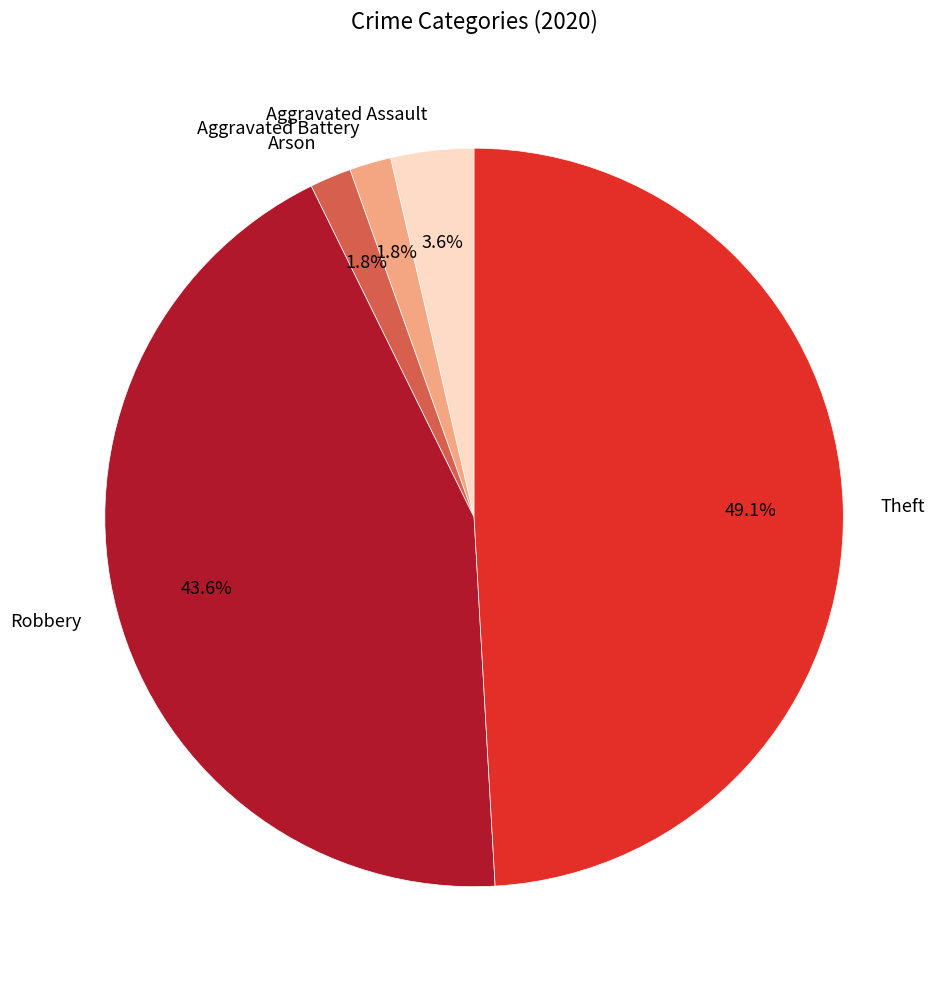

How much of the chart is everything except Arson?

98.2%